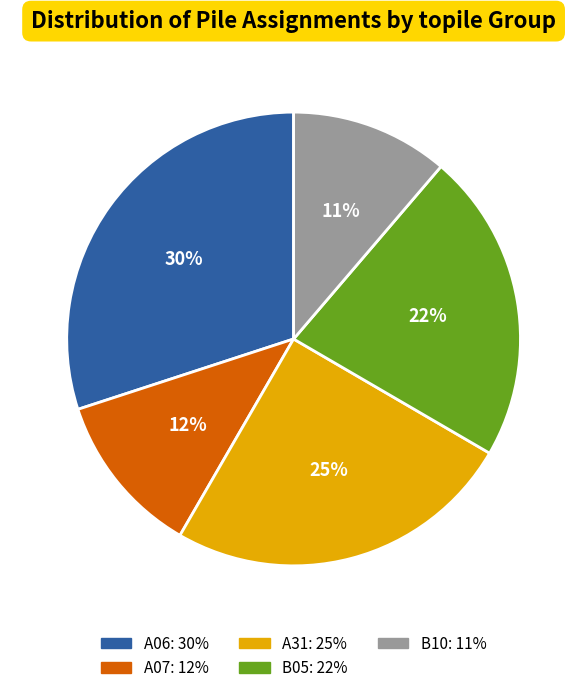

Between B10 and B05, which is larger?

B05